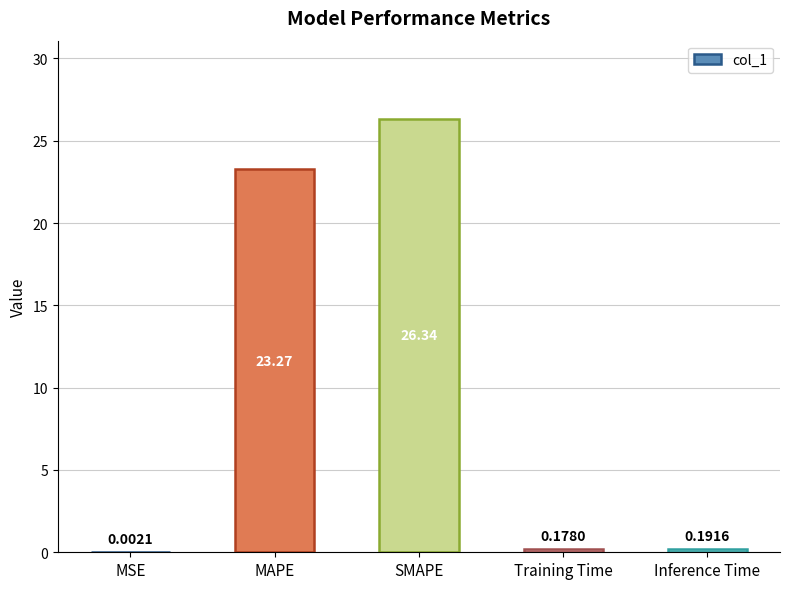

What is the change in value from MSE to SMAPE?

+26.3